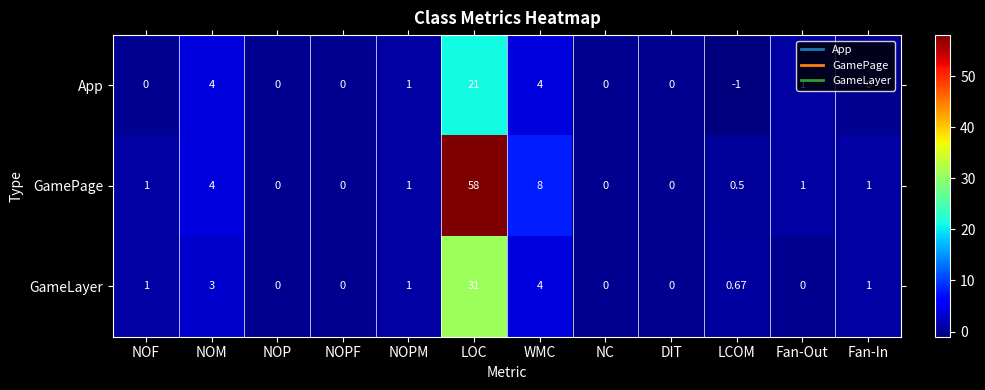

Where is GameLayer nearest to the value 15?

WMC